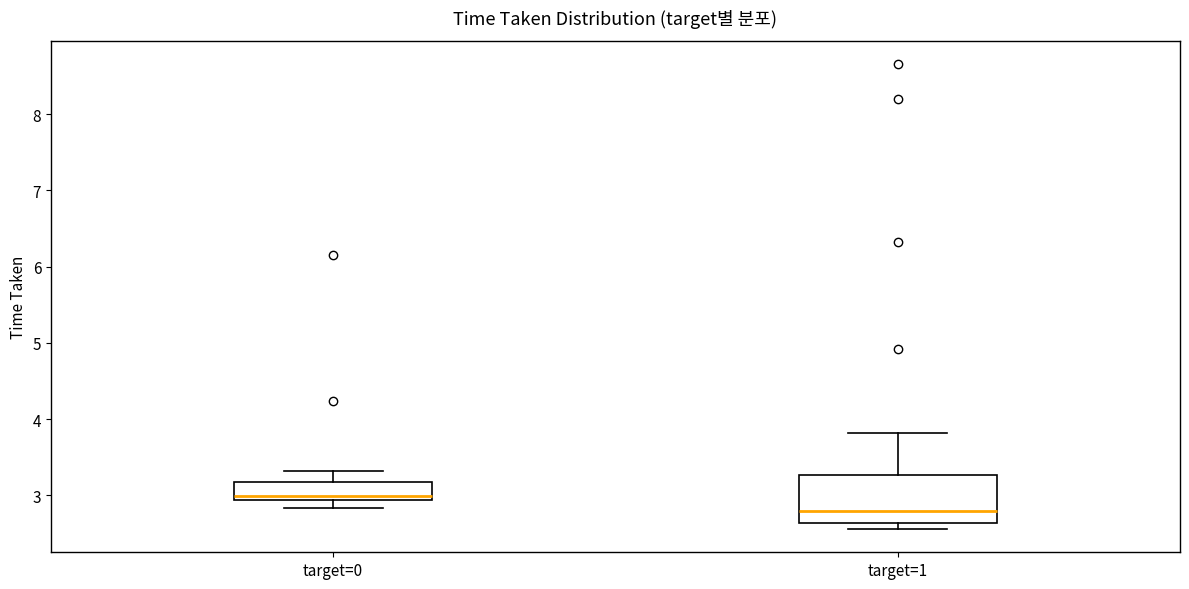

Reading left to right, read every box against the y-axis: the position of its median line, the range the box covers, and the ends of its whiskers. The values are not printed on the chart, so give them approximately, as read against the axis.

target=0: median 3.0, box 2.9 to 3.2, whiskers 2.8 to 3.3
target=1: median 2.8, box 2.6 to 3.3, whiskers 2.6 (just below the box's lower edge) to 3.8